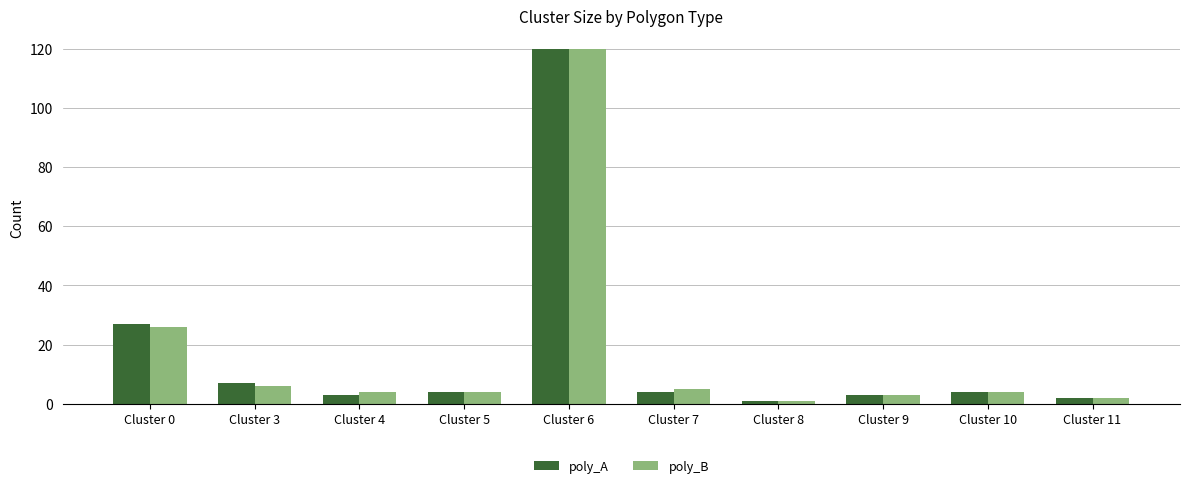

At which category is the sum across all series the highest?

Cluster 6